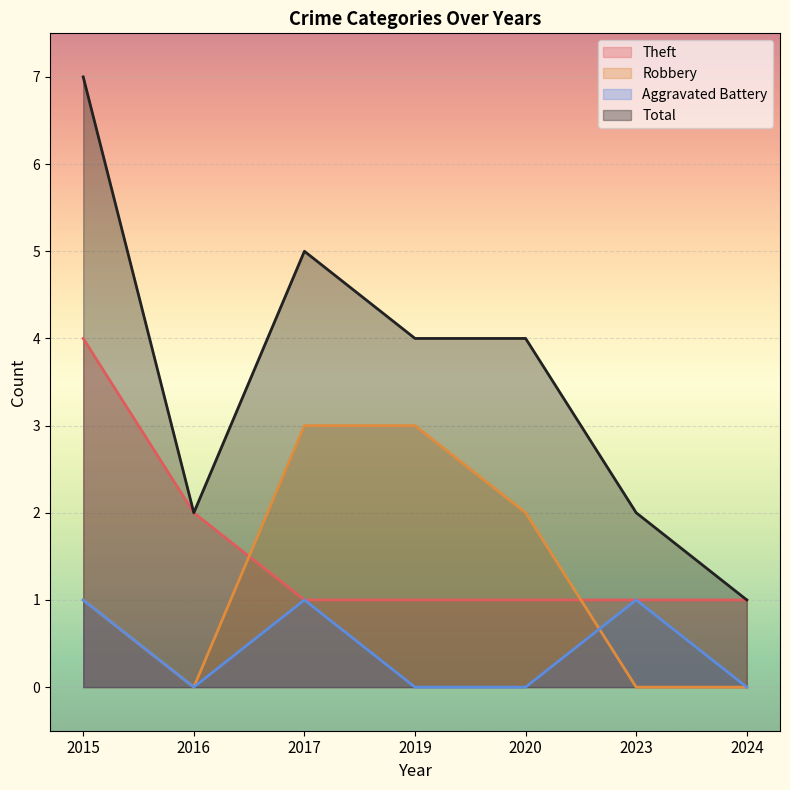

Reading left to right, list all the values displayed in this chart.

Theft: 4	2	1	1	1	1	1
Robbery: 1	0	3	3	2	0	0
Aggravated Battery: 1	0	1	0	0	1	0
Total: 7	2	5	4	4	2	1